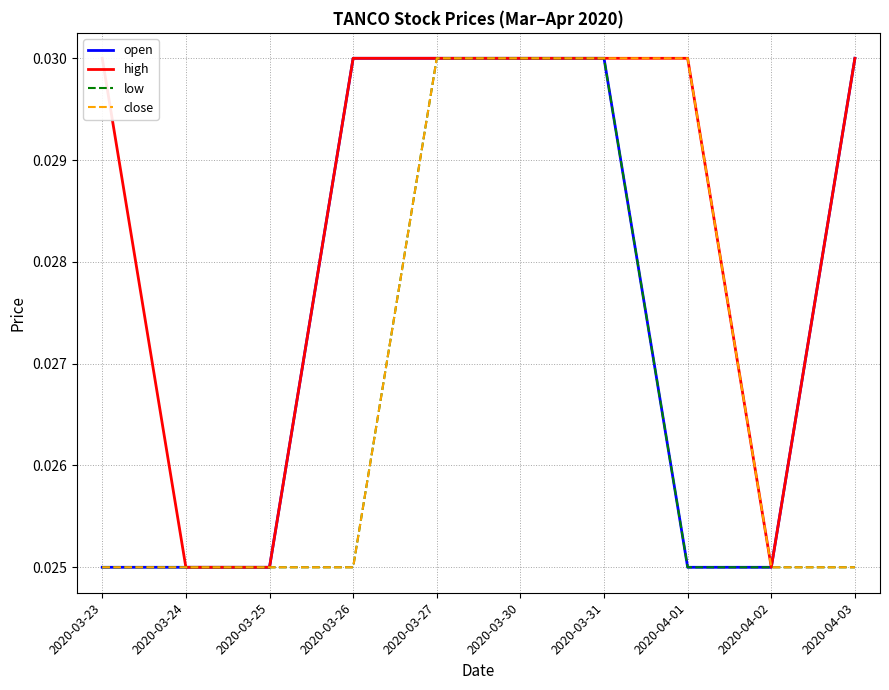

Where is close nearest to the value 0?

2020-03-23